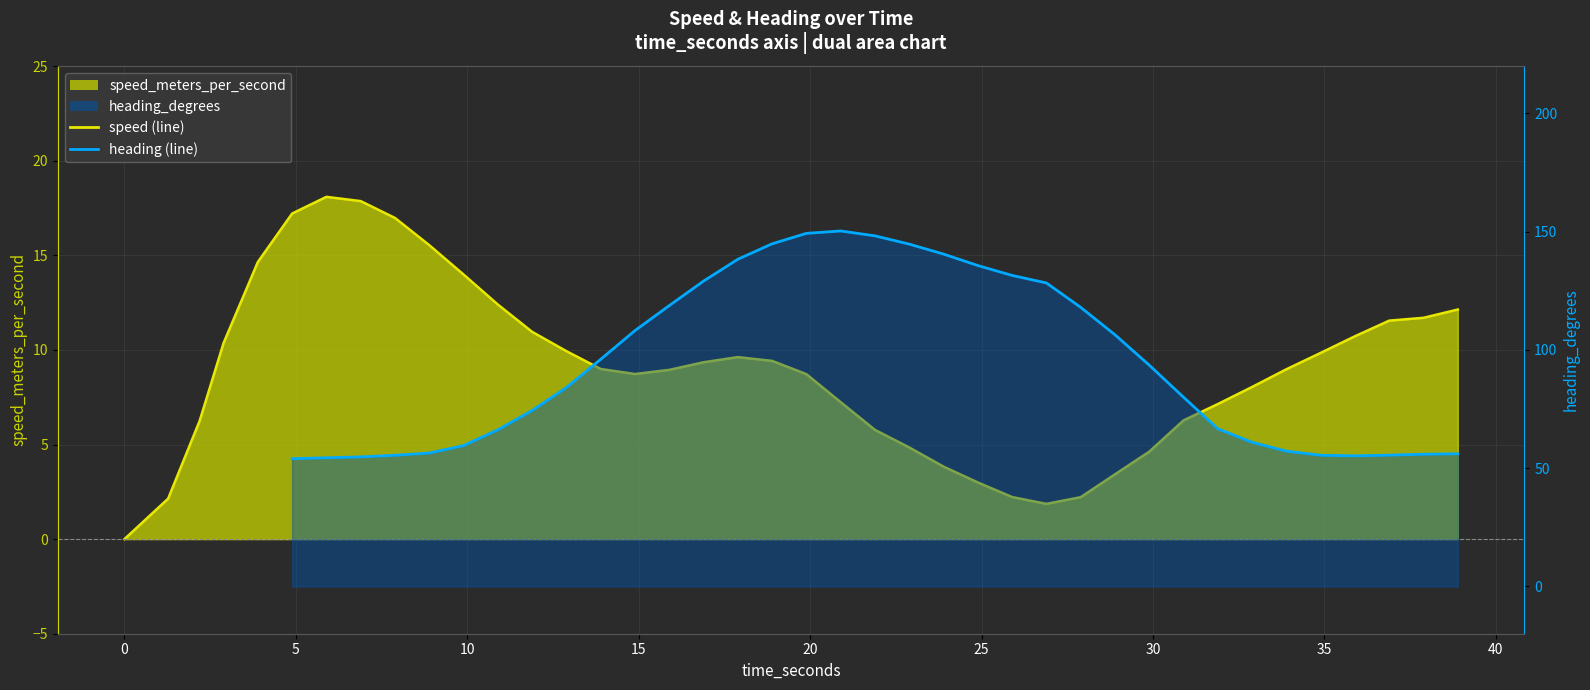

What is the greatest value displayed?

18.1